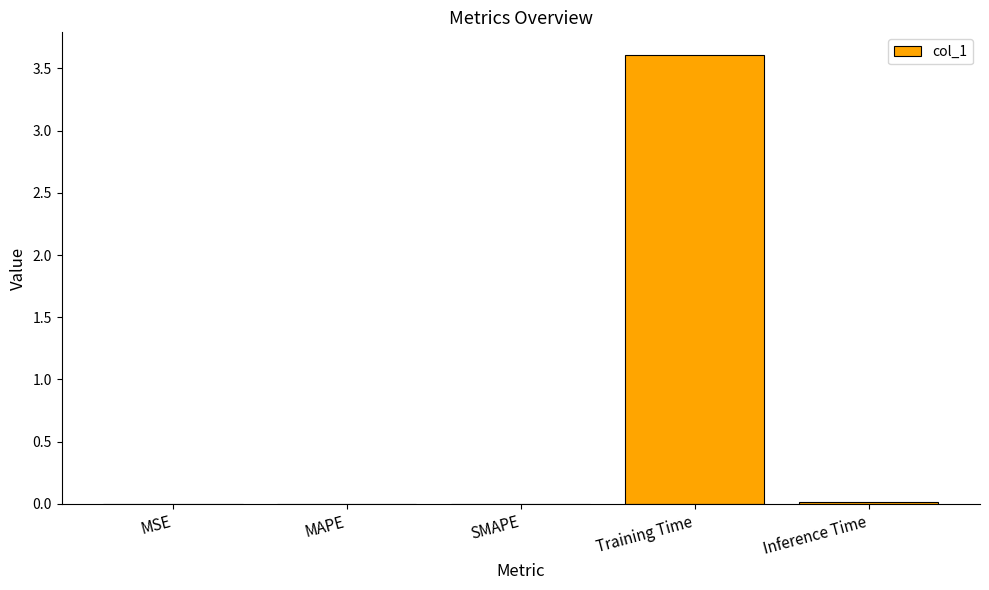

Are the bars horizontal?

No